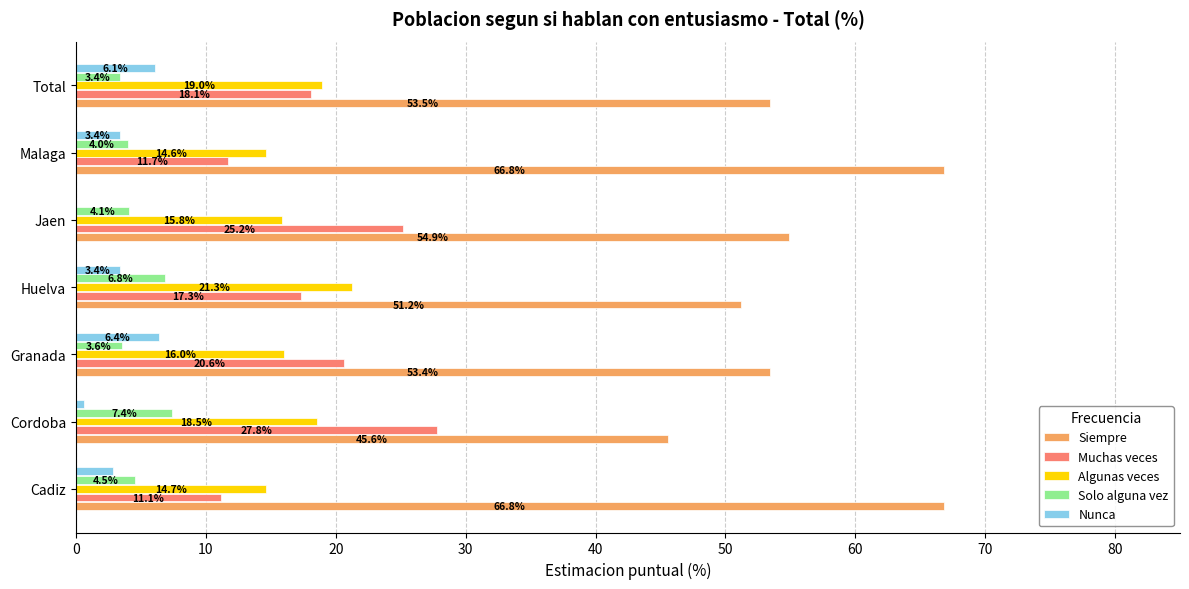

Is it true that Siempre equals 31.2 at Total?

False